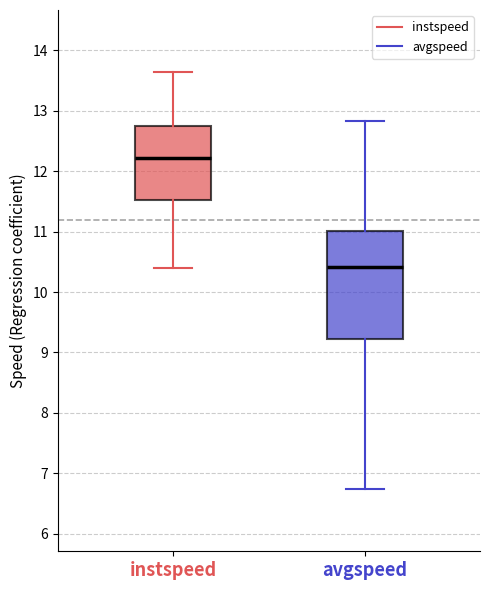

Comparing the boxes themselves (not the whiskers), which one is the tallest?

avgspeed